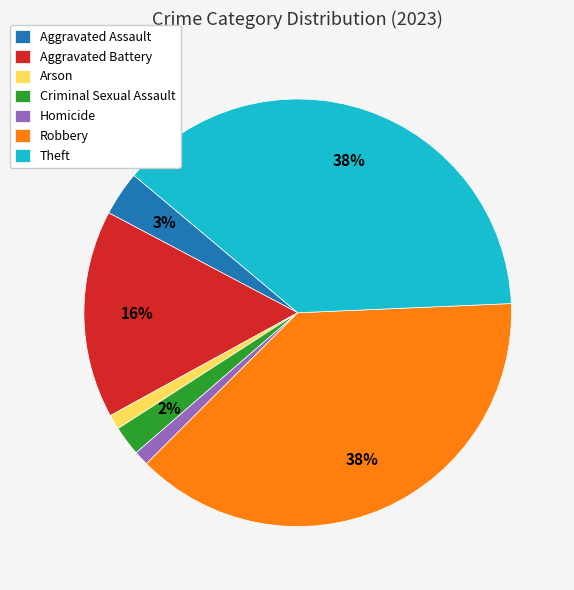

To the nearest percent, what is the combined percentage of Criminal Sexual Assault and Robbery?

40%